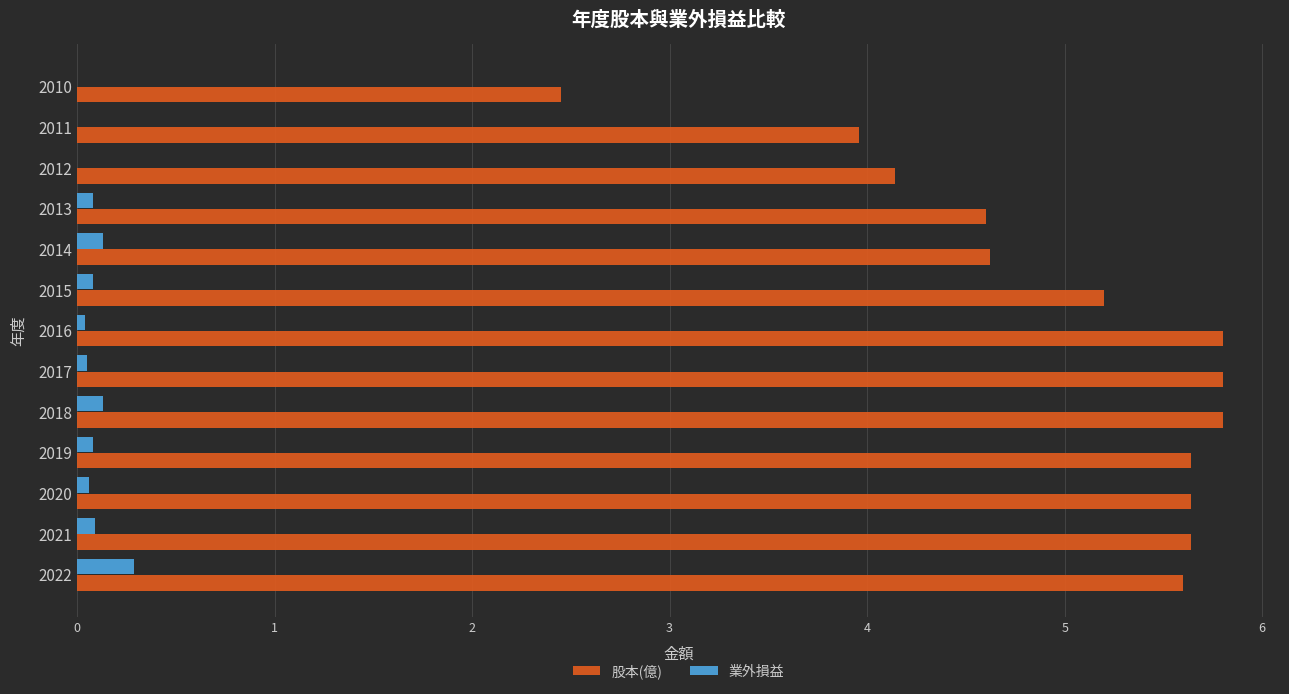

Is the value of 股本(億) at 2021 greater than the value of 業外損益 at 2018?

Yes